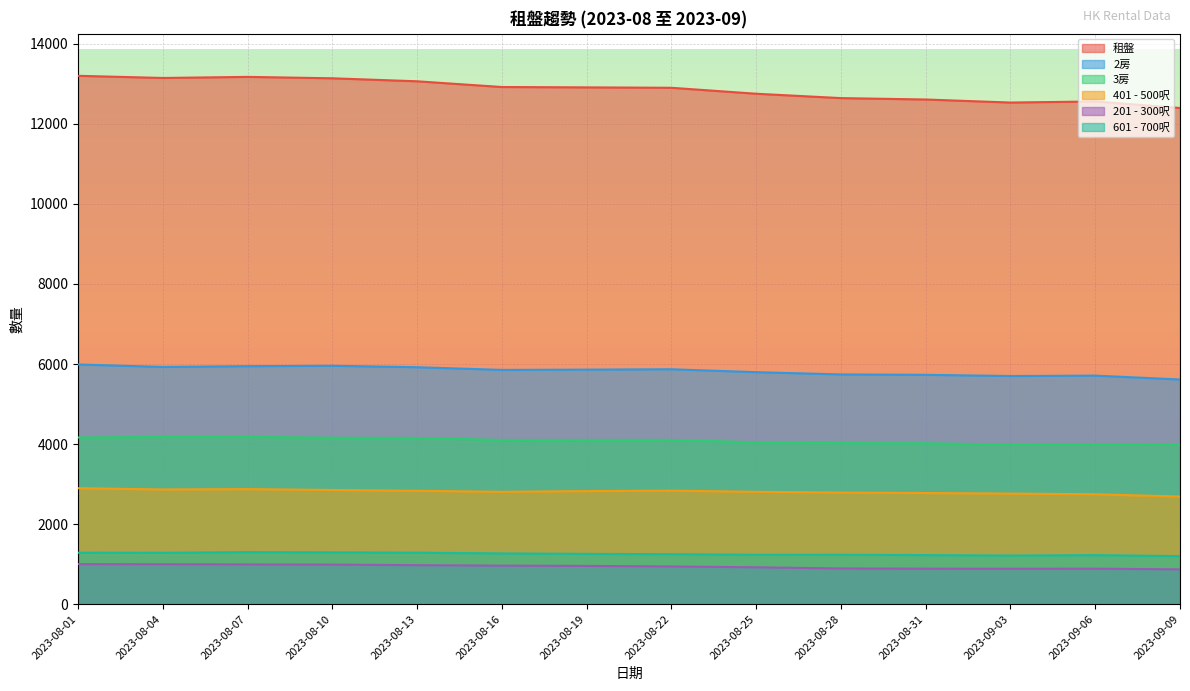

True or false: 3房 and 租盤 intersect in this chart.

False